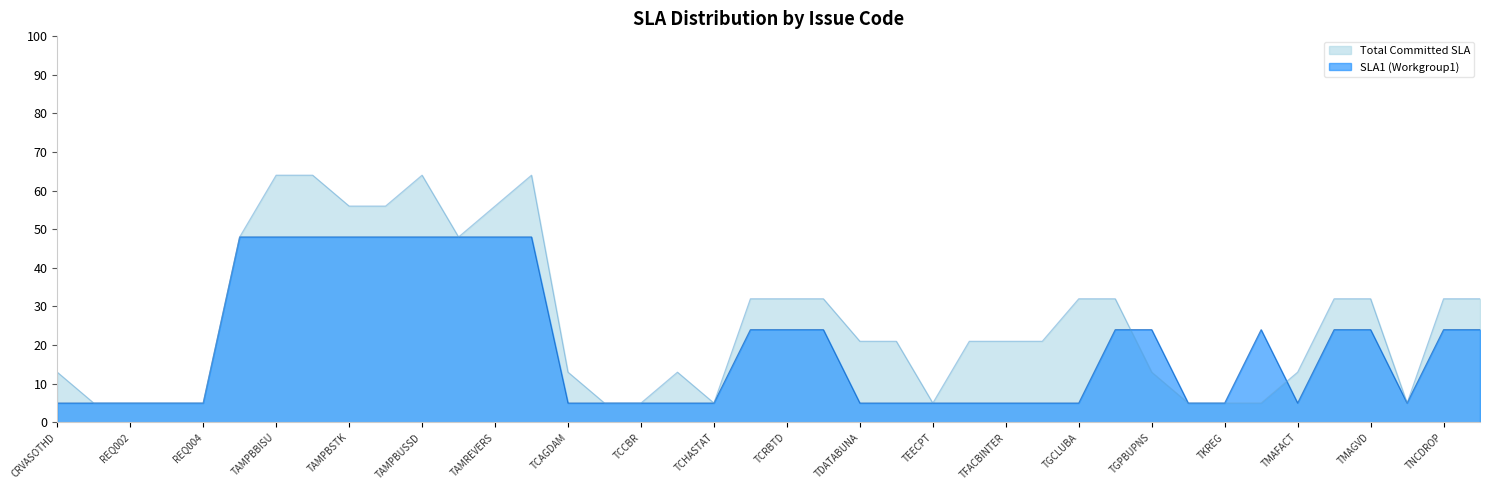

Where is Total Committed SLA nearest to the value 34?

TCRBTA